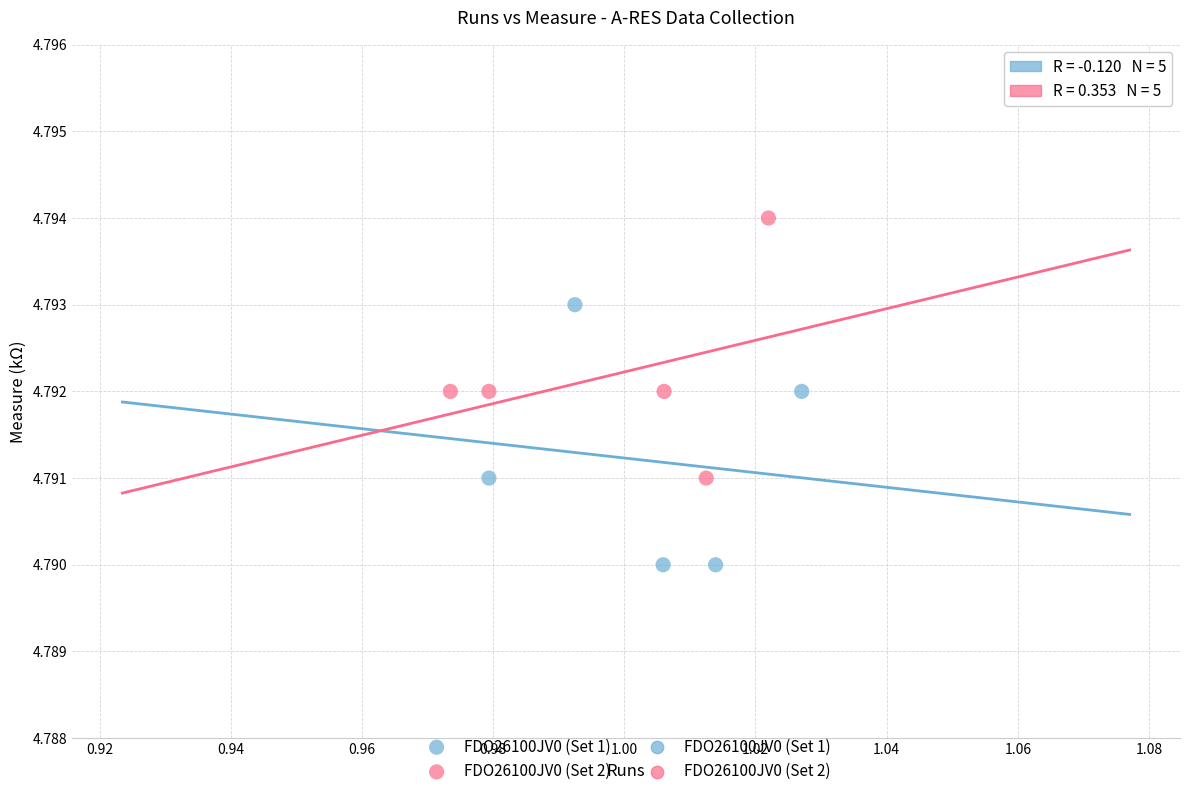

Which series contains the lowest Y value?

FDO26100JV0 (Set 1)